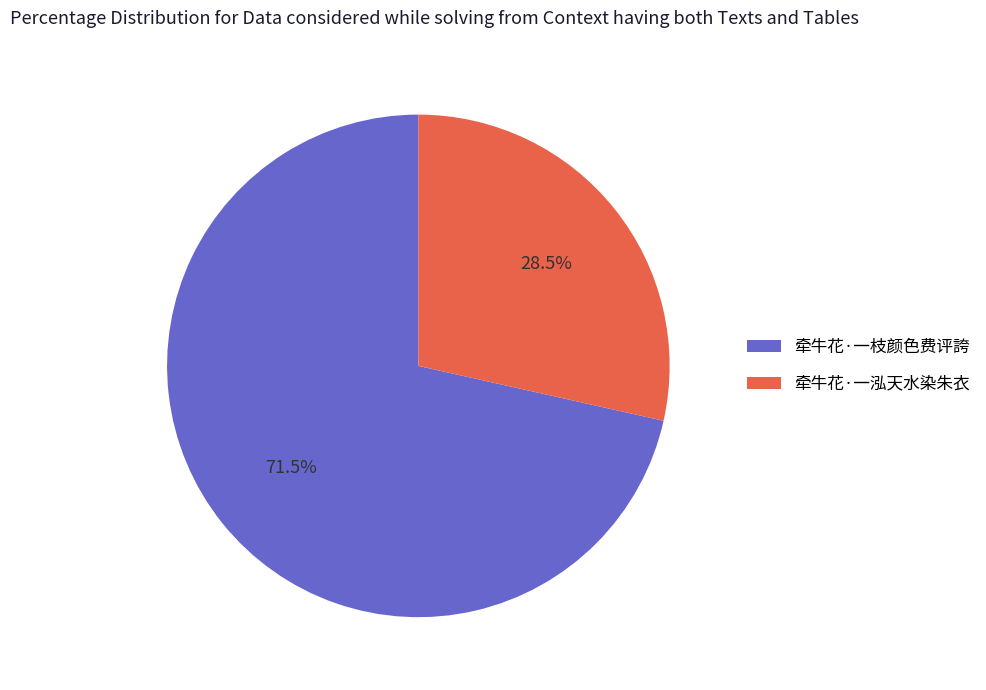

Does 牵牛花·一枝颜色费评誇 represent more than half of the total?

Yes